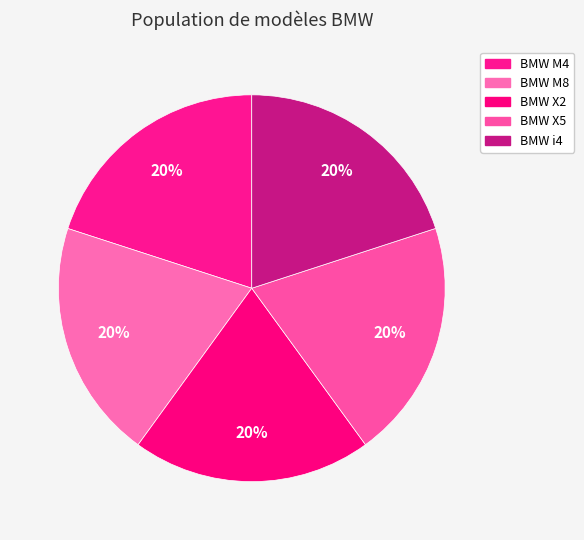

Combined, what portion of the pie is BMW X2 and BMW i4?

40.0%